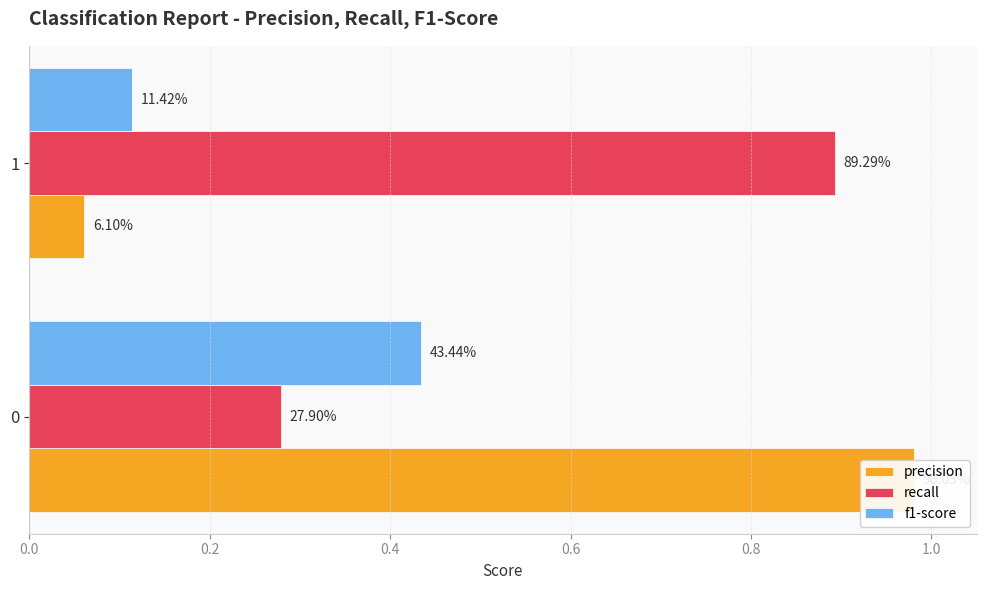

What is the approximate value of precision at 0.2?

0.1